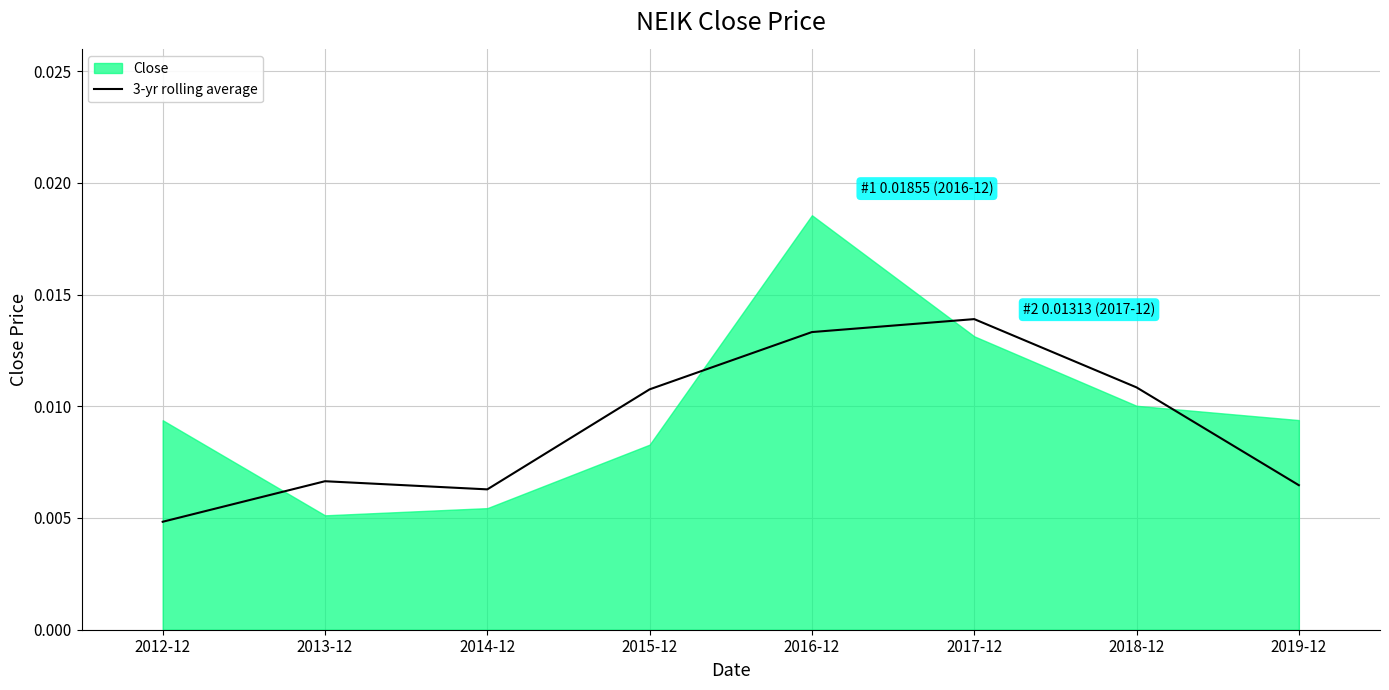

True or false: there are more than 2 points higher than both neighbors.

False